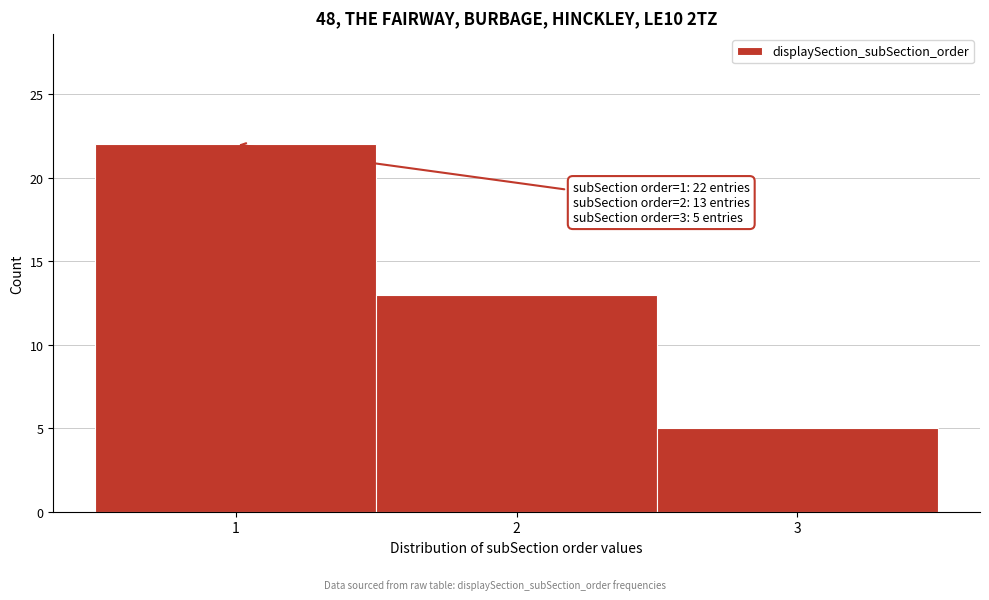

Which range on the x-axis has the tallest bar?

0.5 to 1.5